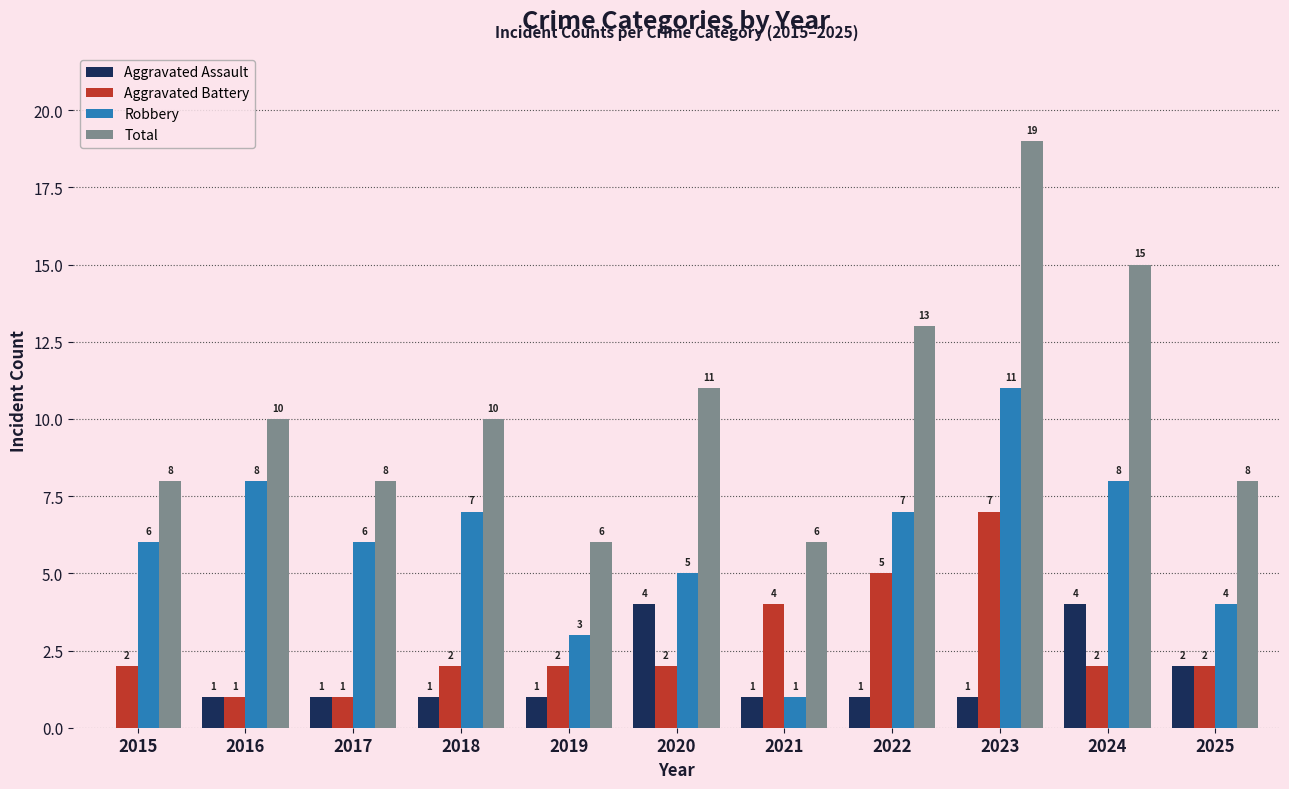

Count the number of categories in the chart.

11